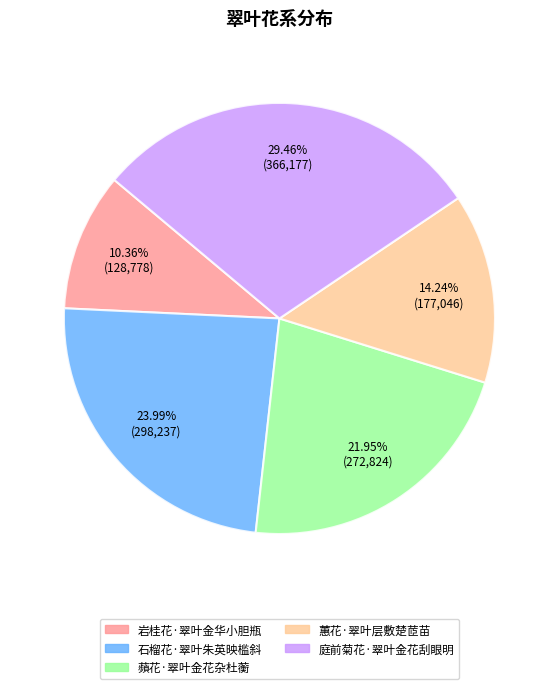

Rank the categories by value from lowest to highest.

岩桂花·翠叶金华小胆瓶, 蕙花·翠叶层敷楚茝苗, 蘋花·翠叶金花杂杜蘅, 石榴花·翠叶朱英映槛斜, 庭前菊花·翠叶金花刮眼明